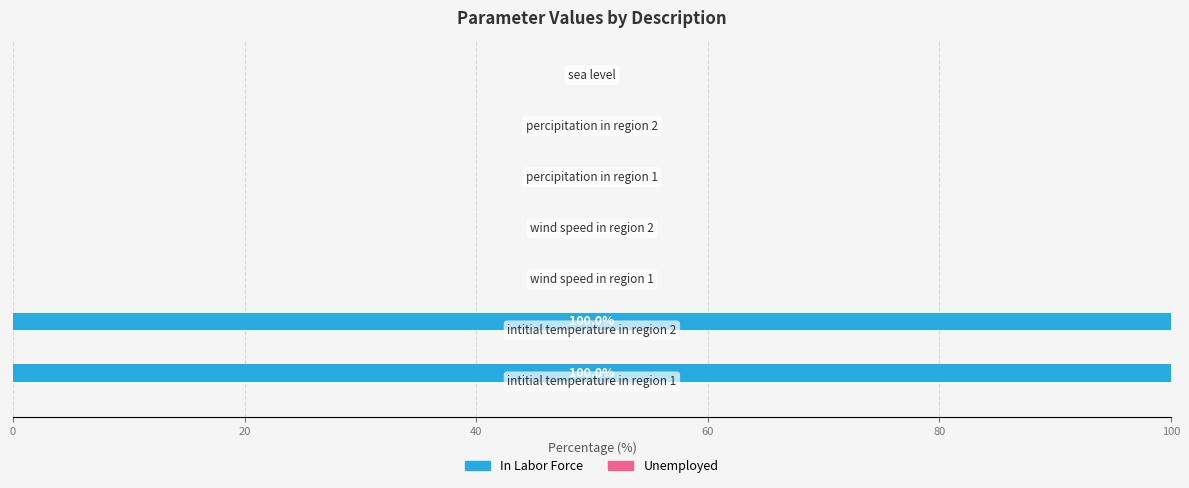

What is the maximum value shown in the chart?

100